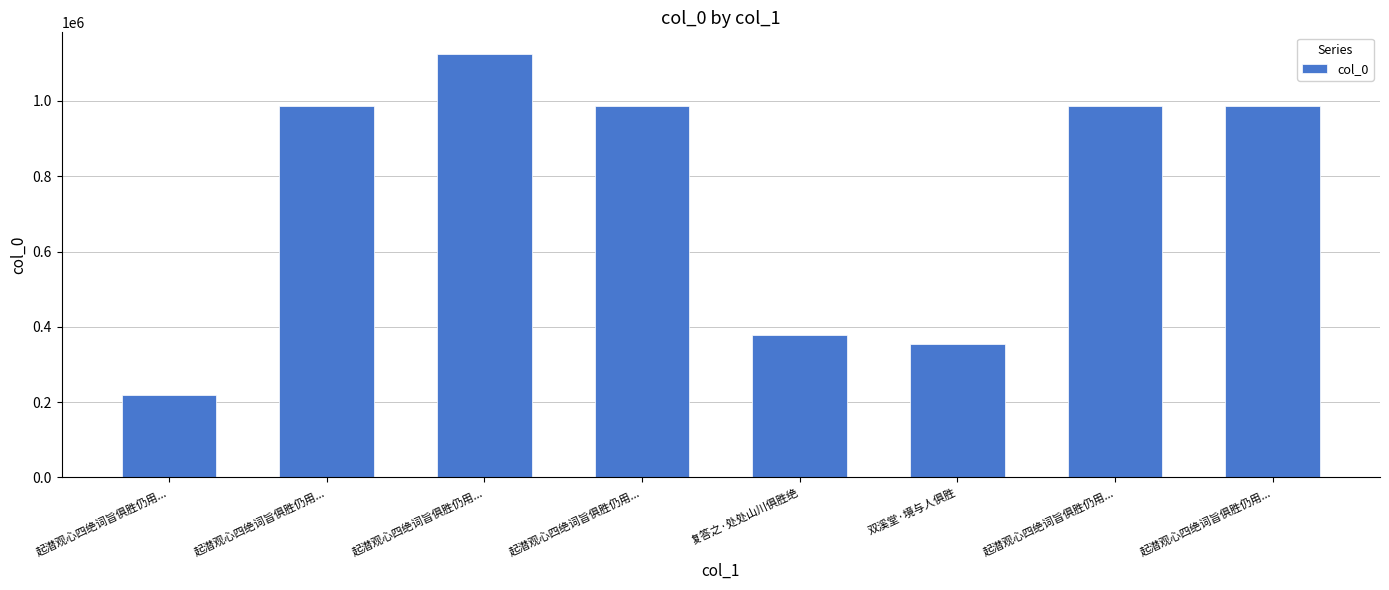

At which label does the data first exceed 985733?

起潜观心四绝词旨俱胜仍用...